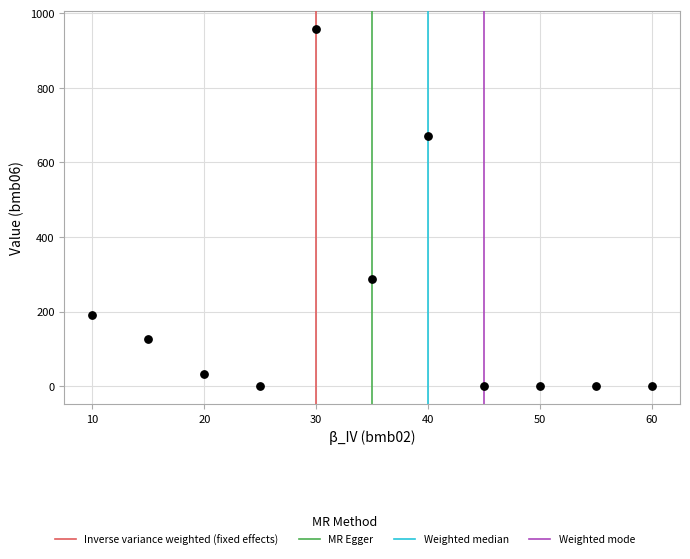

What is the average Y value?

206.2